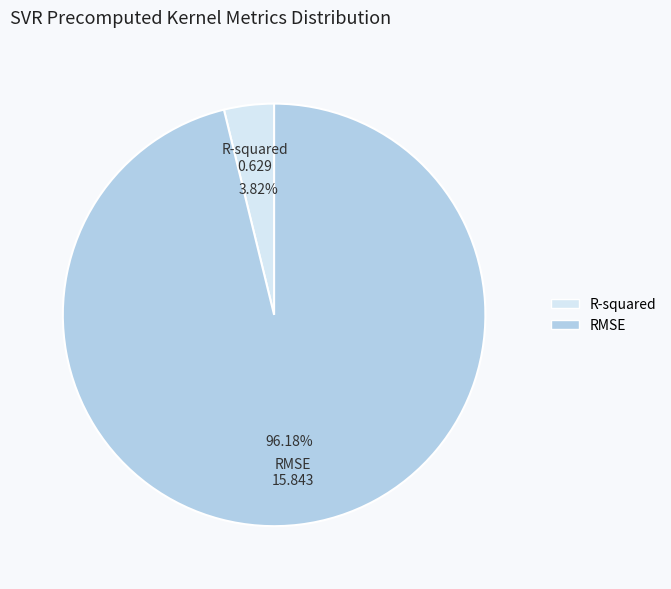

The R-squared slice represents 4% of the pie. True or false?

True